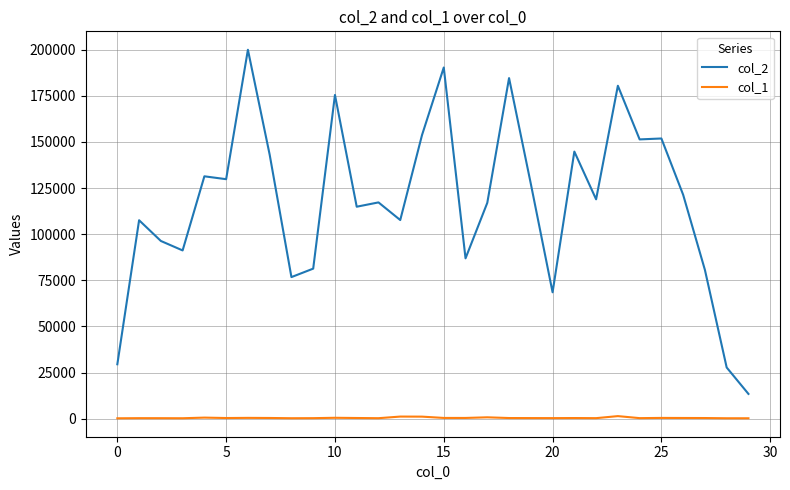

Which series has the largest total across all categories?

col_2